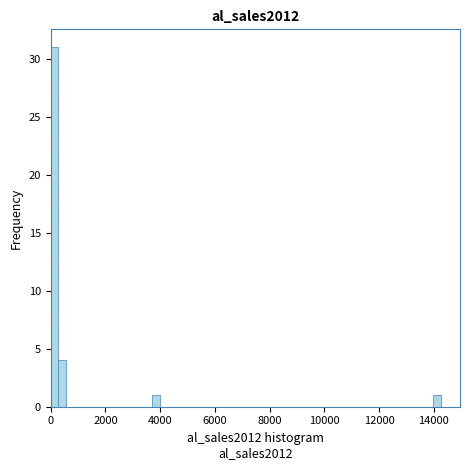

Around what value on the x-axis is the tallest bar? Give the approximate position of its centre, as read against the axis.

200